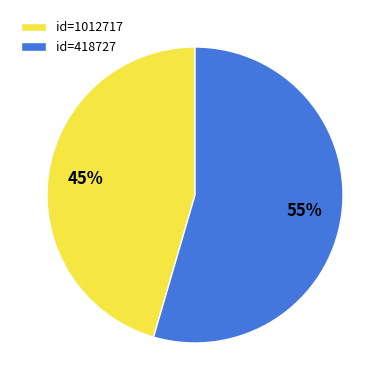

Does id=418727 account for over 50% of the chart?

Yes